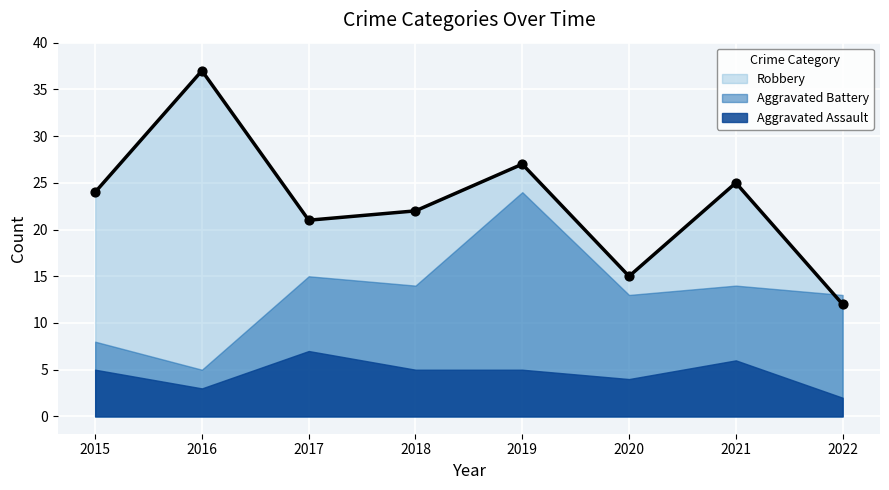

Is the value of Aggravated Assault at 2021 greater than the value of Robbery at 2017?

No